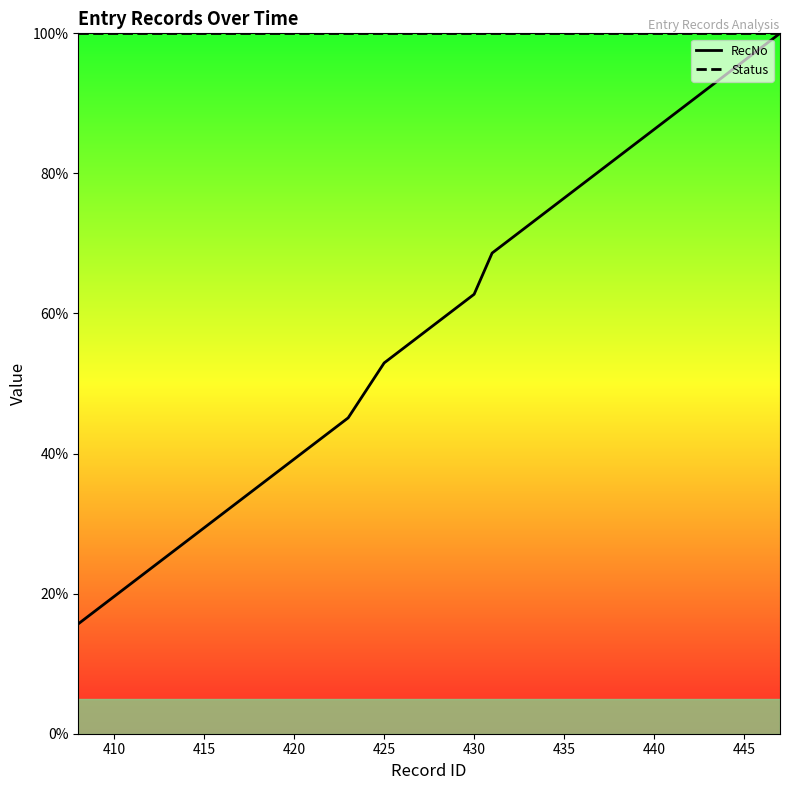

Rank the series by their maximum value, from highest to lowest.

RecNo, Status